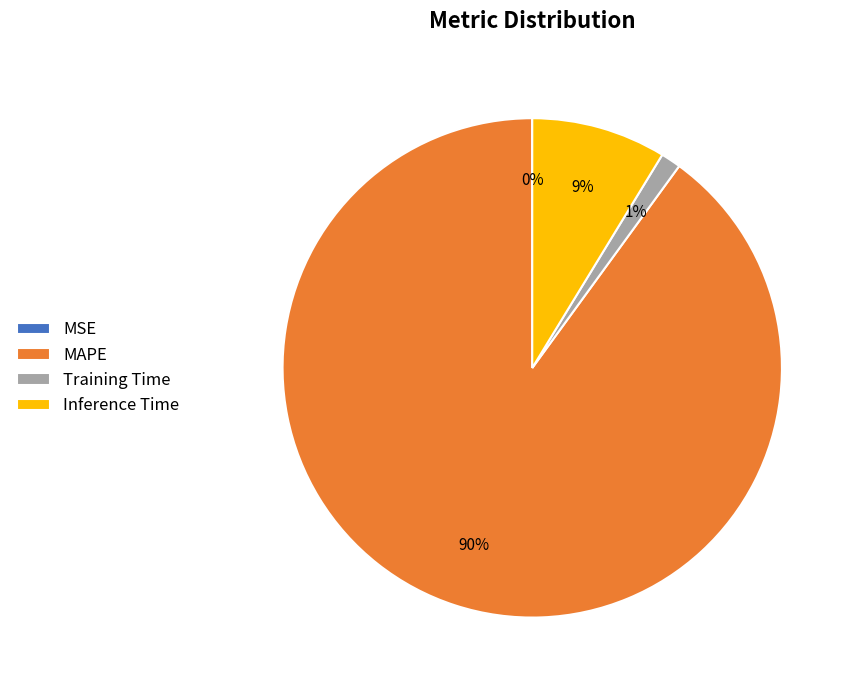

What percentage is the Inference Time slice, to the nearest percent?

9%